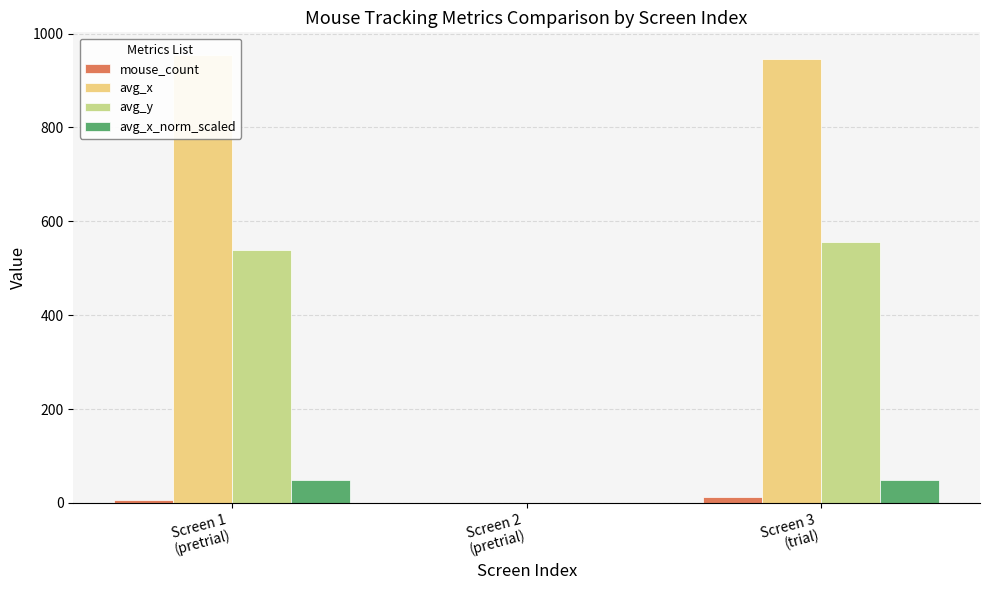

Between Screen 1
(pretrial) and Screen 2
(pretrial), which is larger?

Screen 1
(pretrial)